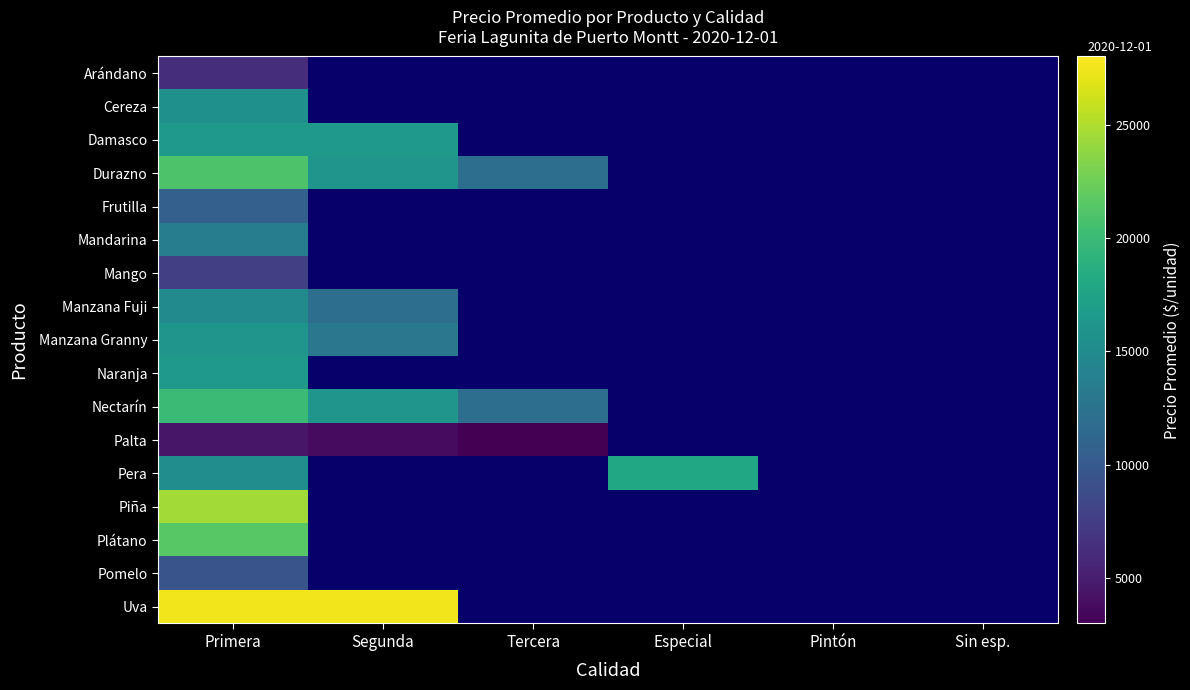

Is it true that Nectarín equals 34249.1 at Primera?

False